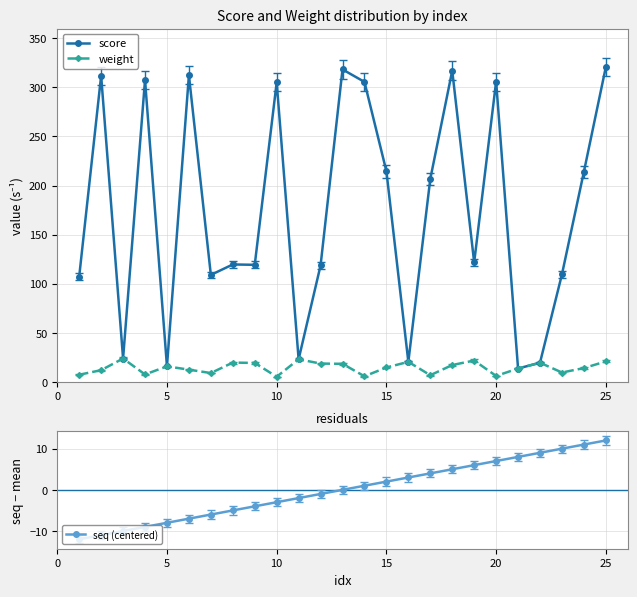

What is the lowest value of the seq (centered) series?

-12